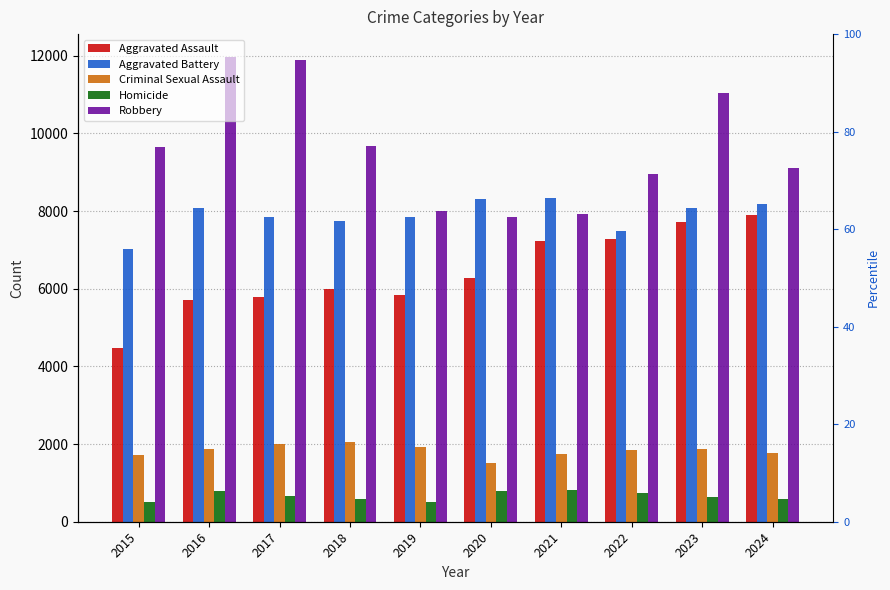

Rank the categories by Criminal Sexual Assault value from highest to lowest.

2018, 2017, 2019, 2023, 2016, 2022, 2024, 2021, 2015, 2020